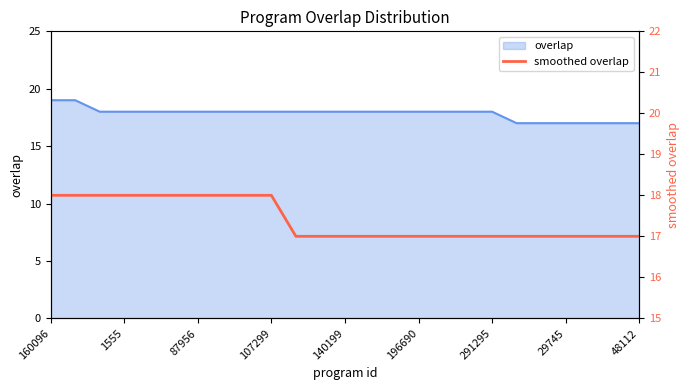

How many values are between 17 and 18?

25